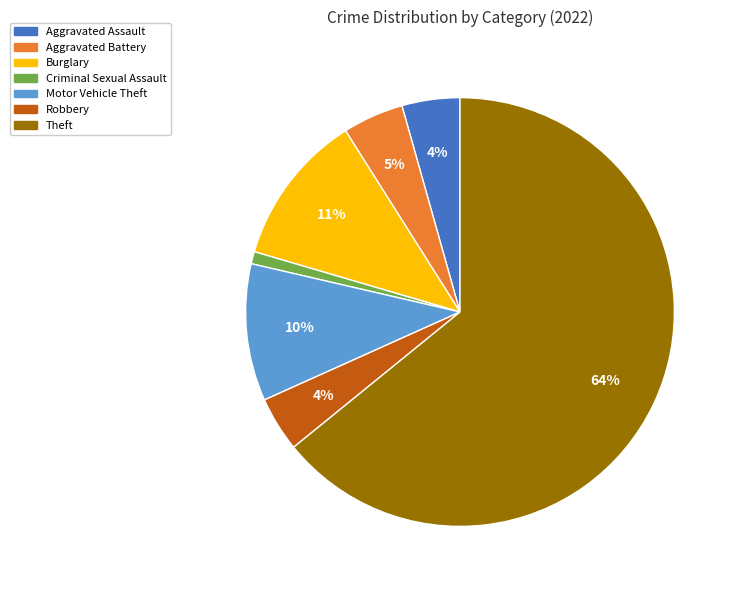

To the nearest percent, what is the average slice percentage?

14%